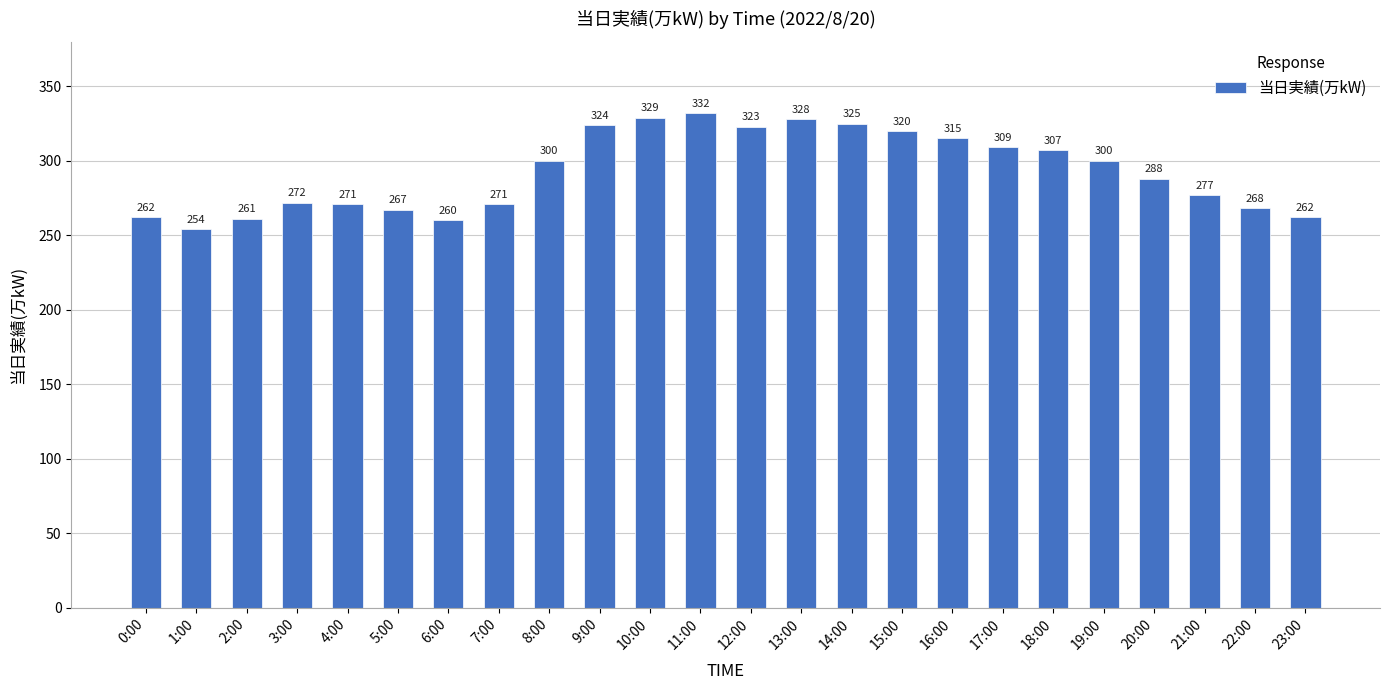

What value does the data have at 10:00?

329